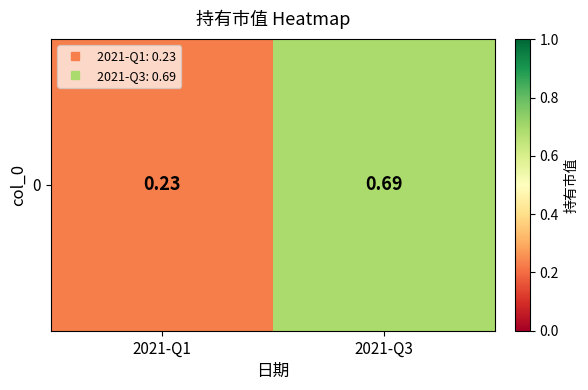

True or false: the data shows 0.2 at 2021-Q1.

True